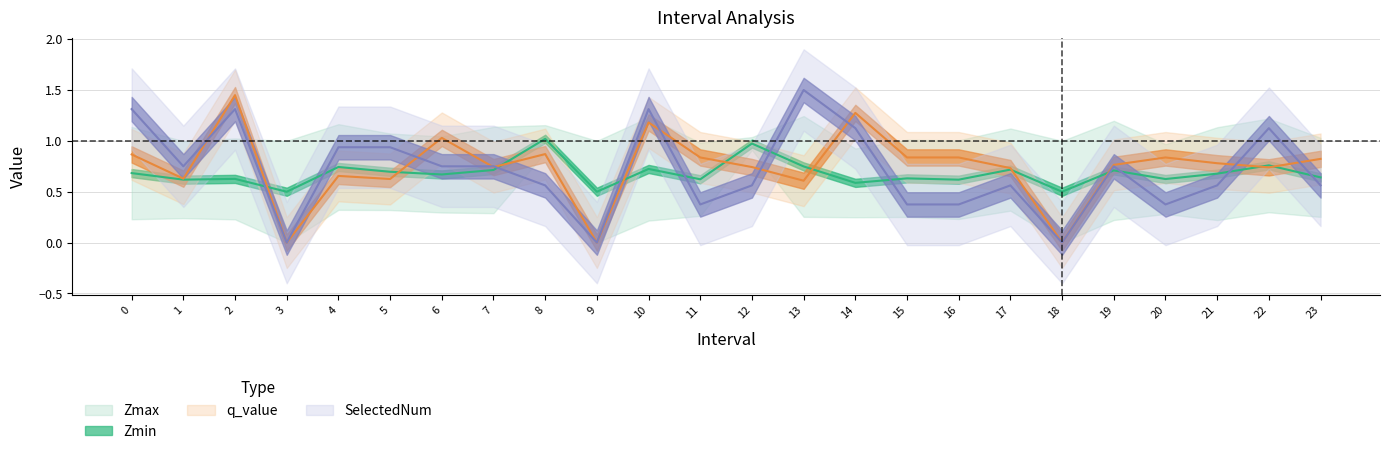

The value of SelectedNum at 8 is 0.6. True or false?

True